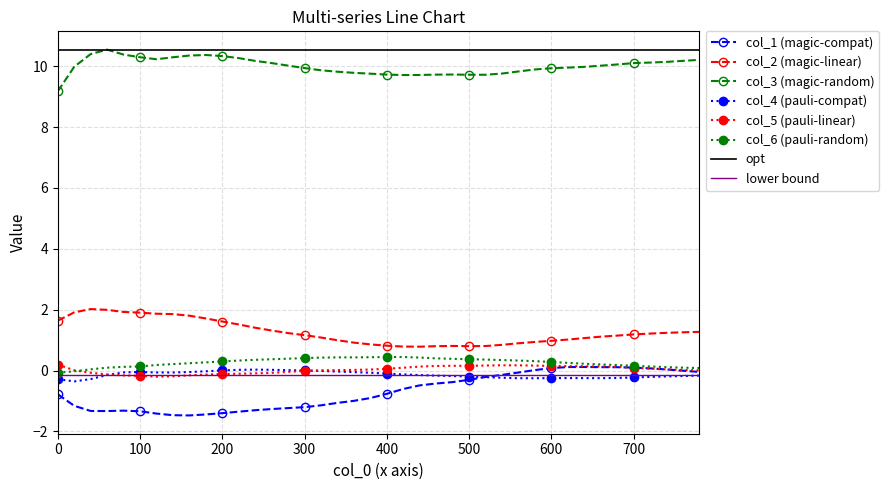

Reading right to left, list all the values displayed in this chart.

col_1: -0.0	-0.0	0.0	0.1	0.1	0.1	0.1	0.1	0.1	0.1	0.0	-0.1	-0.1	-0.2	-0.3	-0.4	-0.4	-0.5	-0.6	-0.8	-0.9	-1.0	-1.1	-1.1	-1.2	-1.2	-1.3	-1.3	-1.4	-1.4	-1.4	-1.5	-1.5	-1.4	-1.3	-1.3	-1.3	-1.3	-1.2	-0.8
col_2: 1.3	1.3	1.2	1.2	1.2	1.1	1.1	1.1	1.0	1.0	0.9	0.9	0.8	0.8	0.8	0.8	0.8	0.8	0.8	0.8	0.9	0.9	1.0	1.1	1.2	1.2	1.3	1.4	1.5	1.6	1.7	1.8	1.9	1.9	1.9	1.9	2.0	2.0	1.9	1.6
col_3: 10.2	10.2	10.1	10.1	10.1	10.1	10.0	10.0	10.0	9.9	9.9	9.8	9.8	9.7	9.7	9.7	9.7	9.7	9.7	9.7	9.8	9.8	9.8	9.9	9.9	10.0	10.1	10.2	10.3	10.3	10.4	10.4	10.3	10.2	10.3	10.4	10.5	10.4	10.0	9.2
col_4: -0.2	-0.2	-0.2	-0.2	-0.2	-0.2	-0.2	-0.2	-0.2	-0.2	-0.3	-0.3	-0.2	-0.2	-0.2	-0.2	-0.2	-0.1	-0.1	-0.1	-0.1	-0.1	-0.0	-0.0	0.0	0.0	0.0	0.0	0.0	0.0	-0.0	-0.0	-0.1	-0.1	-0.0	-0.1	-0.1	-0.3	-0.4	-0.3
col_5: 0.0	0.0	0.0	0.1	0.1	0.1	0.1	0.1	0.1	0.2	0.2	0.2	0.2	0.2	0.2	0.2	0.2	0.1	0.1	0.1	0.0	0.0	0.0	0.0	-0.0	-0.0	-0.1	-0.1	-0.1	-0.1	-0.1	-0.2	-0.2	-0.2	-0.2	-0.2	-0.1	-0.1	0.0	0.2
col_6: 0.1	0.1	0.1	0.1	0.2	0.2	0.2	0.2	0.3	0.3	0.3	0.3	0.3	0.4	0.4	0.4	0.4	0.4	0.4	0.4	0.4	0.4	0.4	0.4	0.4	0.4	0.4	0.4	0.3	0.3	0.3	0.2	0.2	0.2	0.1	0.1	0.1	0.0	-0.0	-0.1